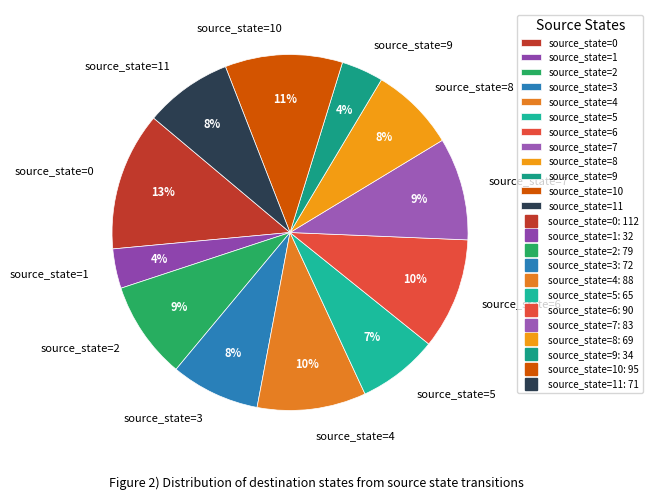

How many slices are in this pie chart?

12